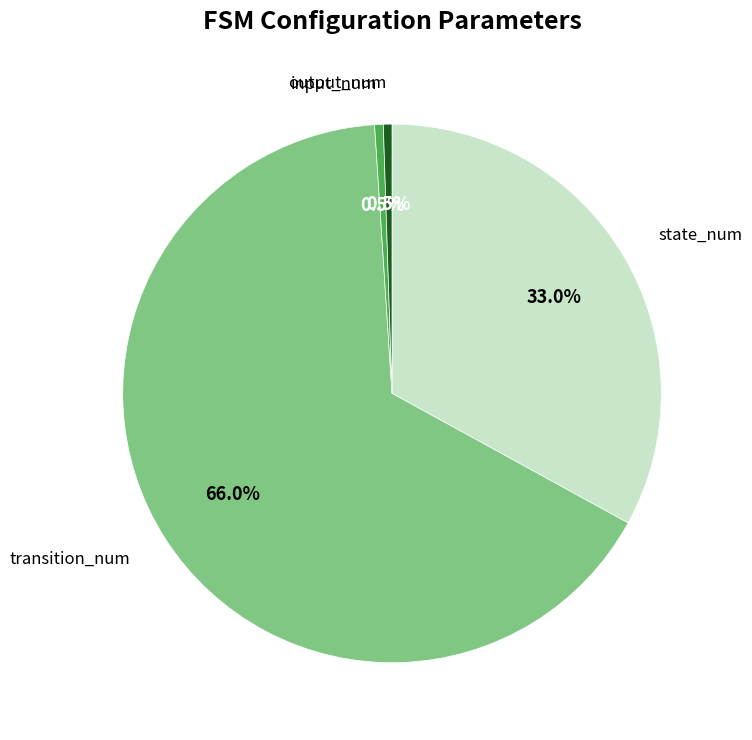

Is there any slice that represents more than half of the pie?

Yes